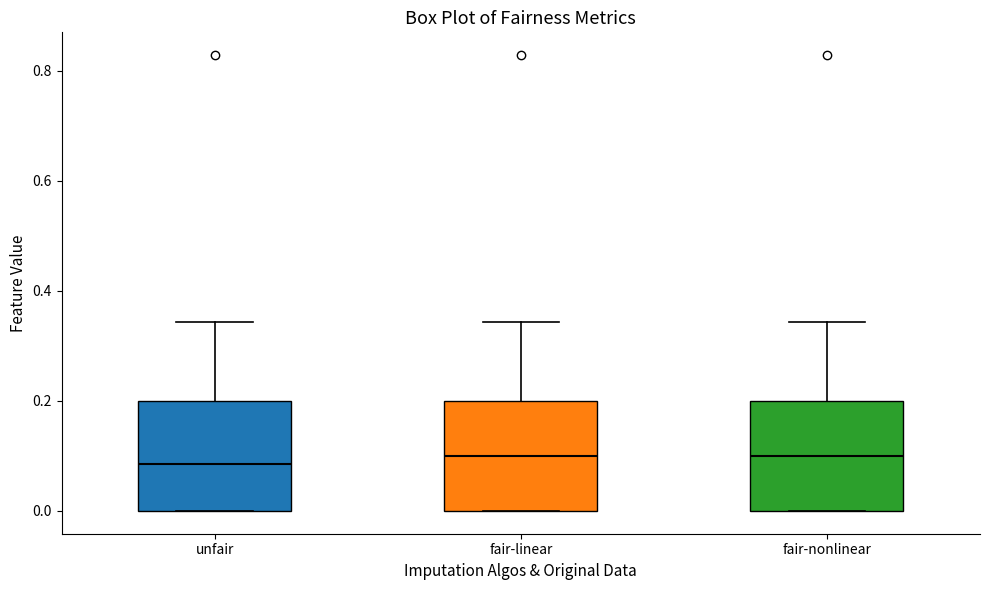

Reading left to right, transcribe this box plot: for each box, give where its median line is, the range the box spans, and where its two whiskers end, as read against the y-axis. The values are not printed on the chart, so give them approximately, as read against the axis.

unfair: median 0.08, box 0.00 to 0.20, whiskers 0.00 to 0.34
fair-linear: median 0.10, box 0.00 to 0.20, whiskers 0.00 to 0.34
fair-nonlinear: median 0.10, box 0.00 to 0.20, whiskers 0.00 to 0.34